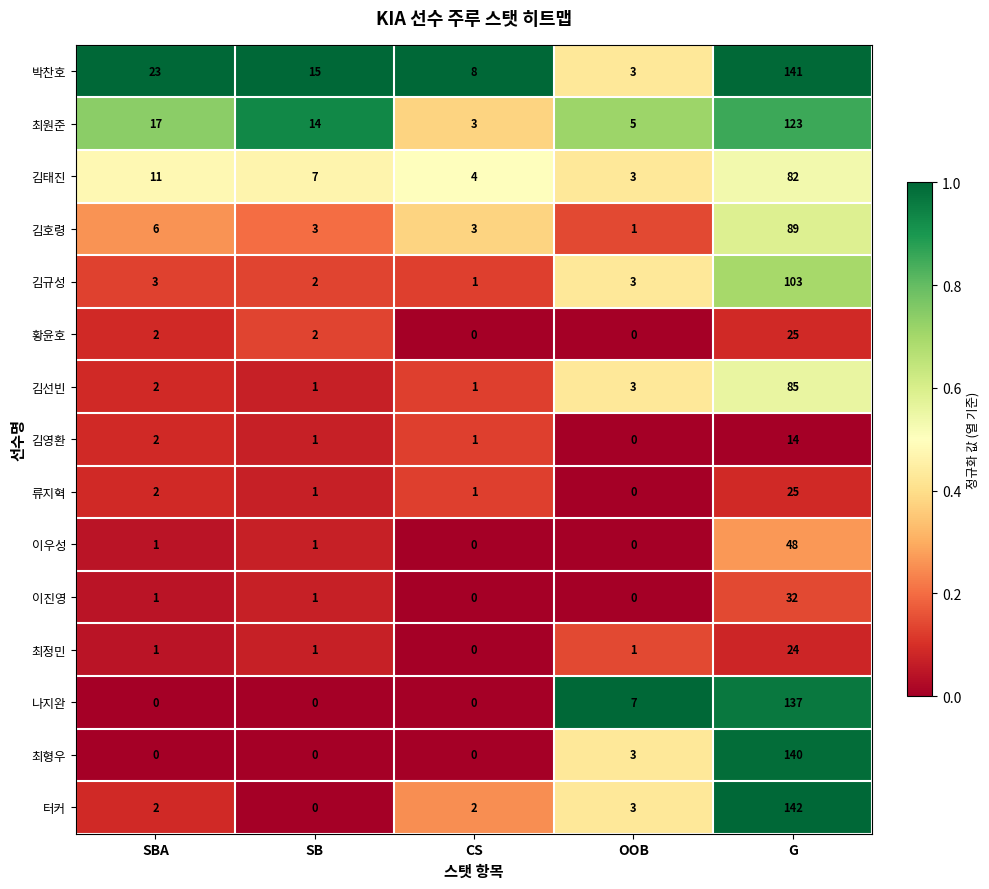

What is the total value across all series at OOB?

32